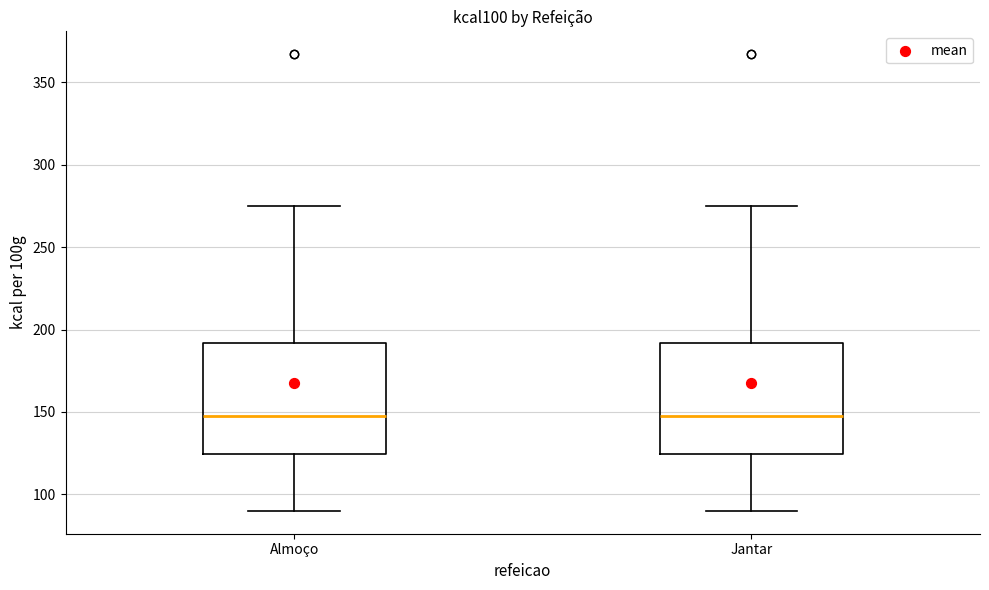

Where is the lower edge of the box for Jantar on the y-axis? The values are not printed on the chart, so give them approximately, as read against the axis.

125